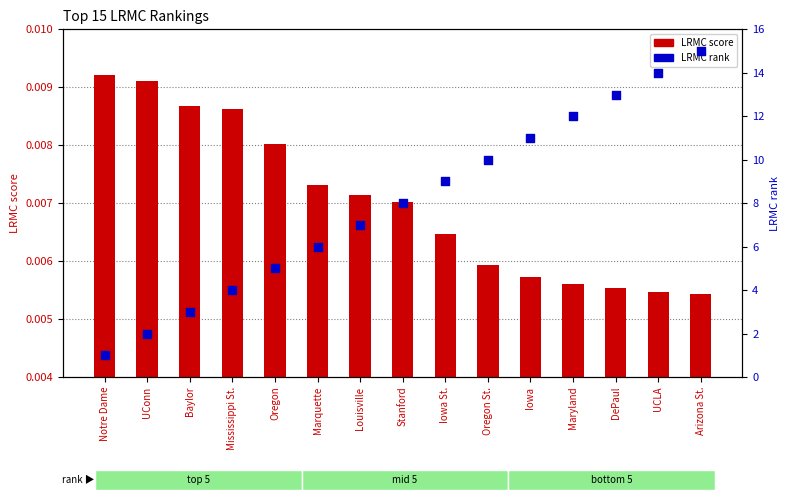

What is the total value across all series at Oregon St.?

10.0